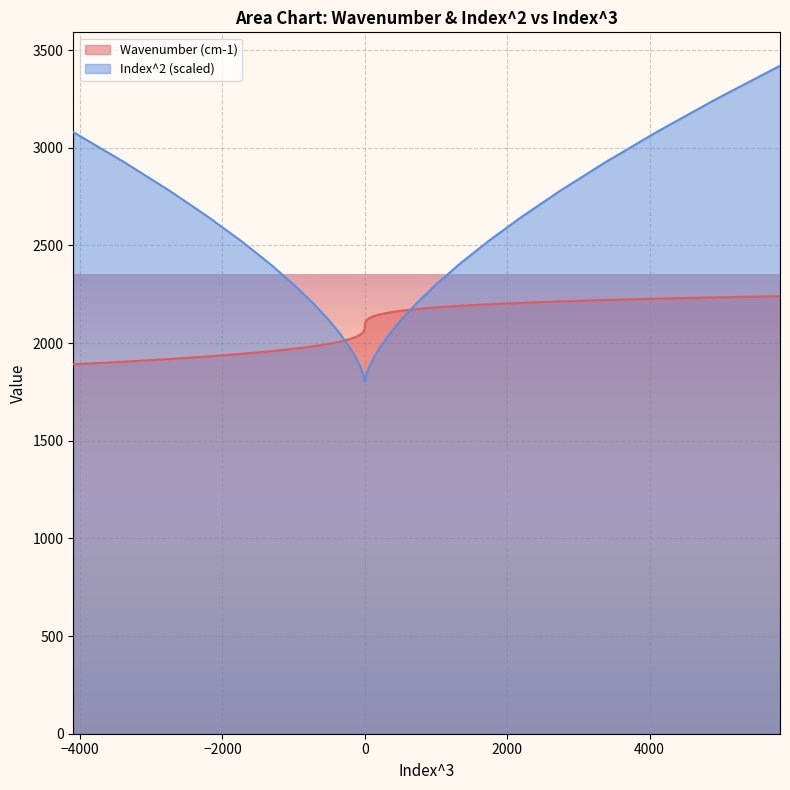

Rank the series by their maximum value, from lowest to highest.

Wavenumber (cm-1), Index^2 (scaled)